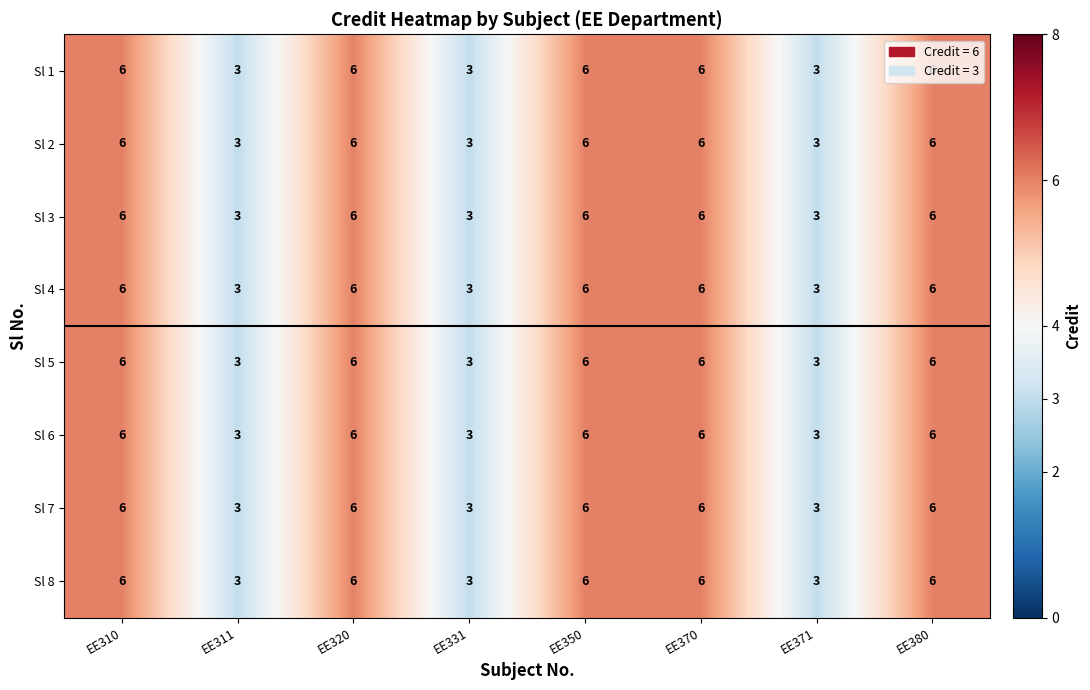

Count the number of categories in the chart.

8